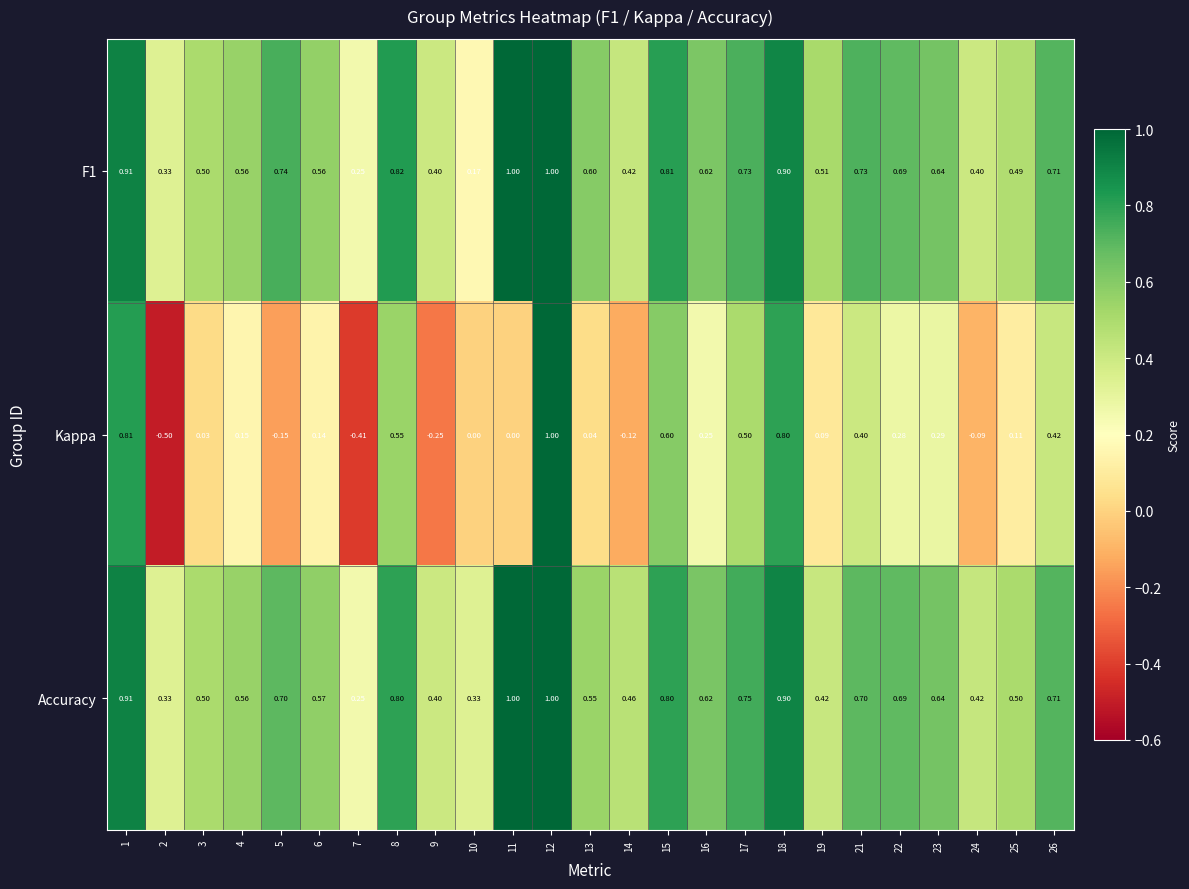

Is the value of Accuracy at 25 greater than the value of Kappa at 2?

Yes